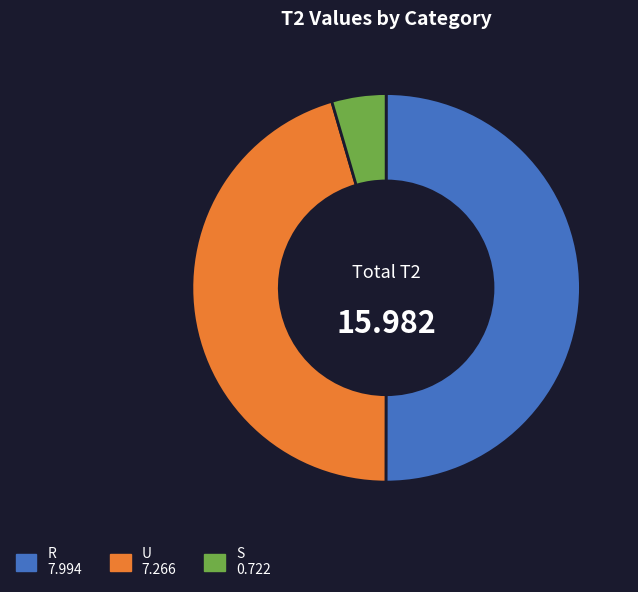

Do R and S together represent more than half of the pie?

Yes